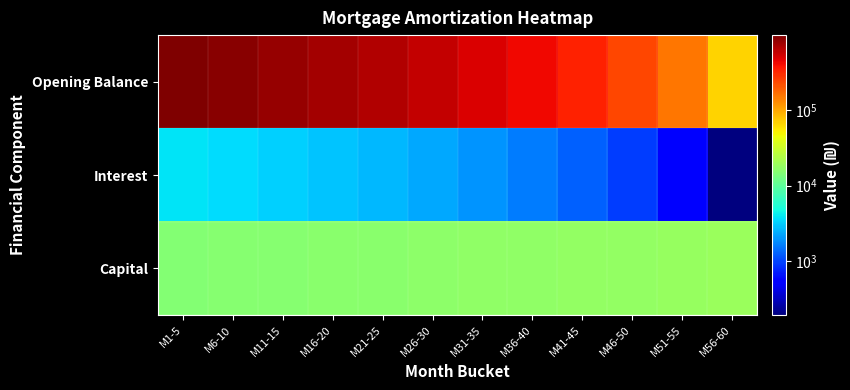

What is the total value across all series at M1-5?

989042.4